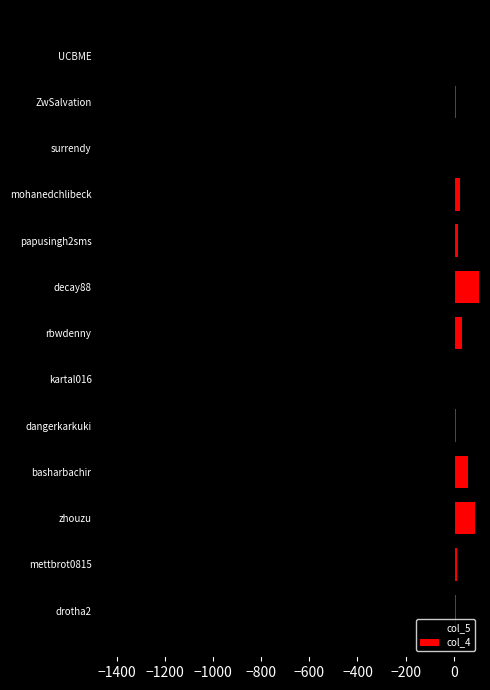

Which series has the largest range (max minus min)?

col_5